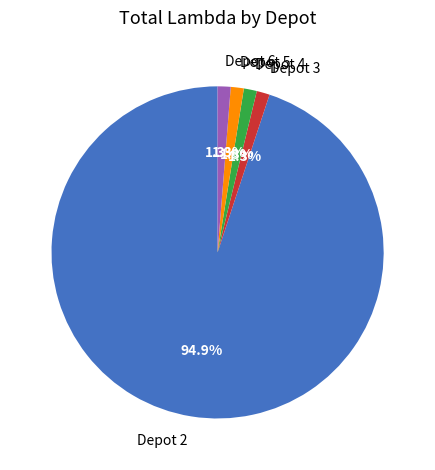

What is the largest slice in the pie chart?

Depot 2